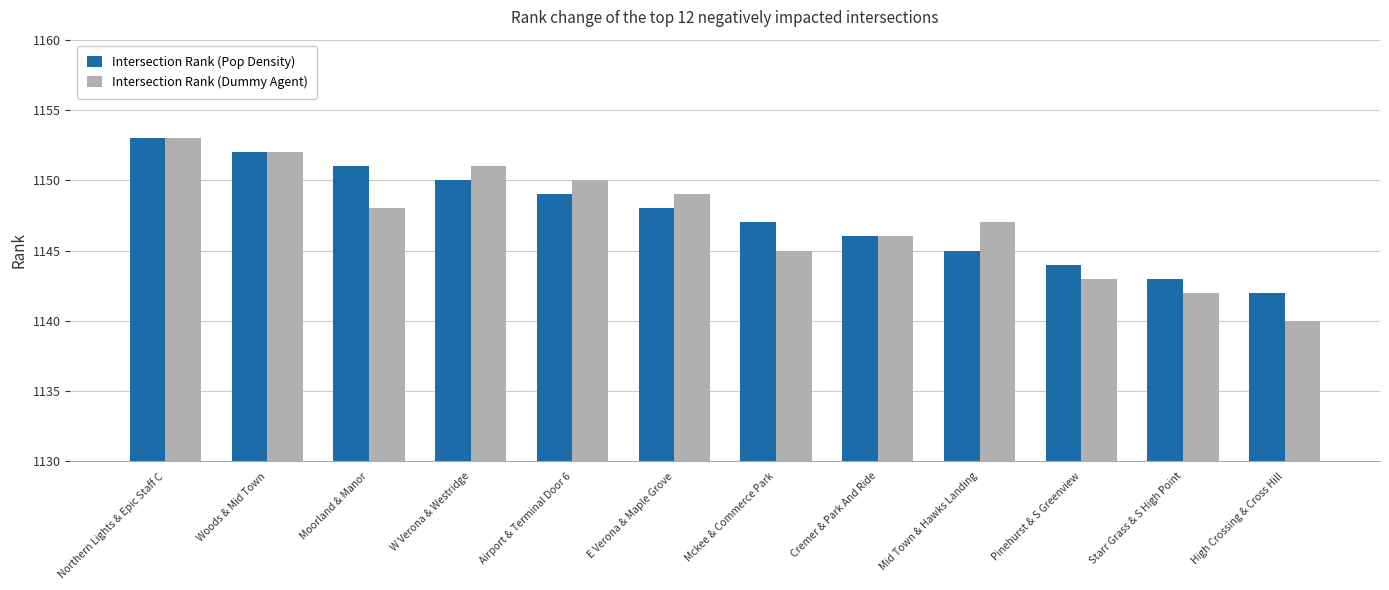

How many bars are there in each group?

2